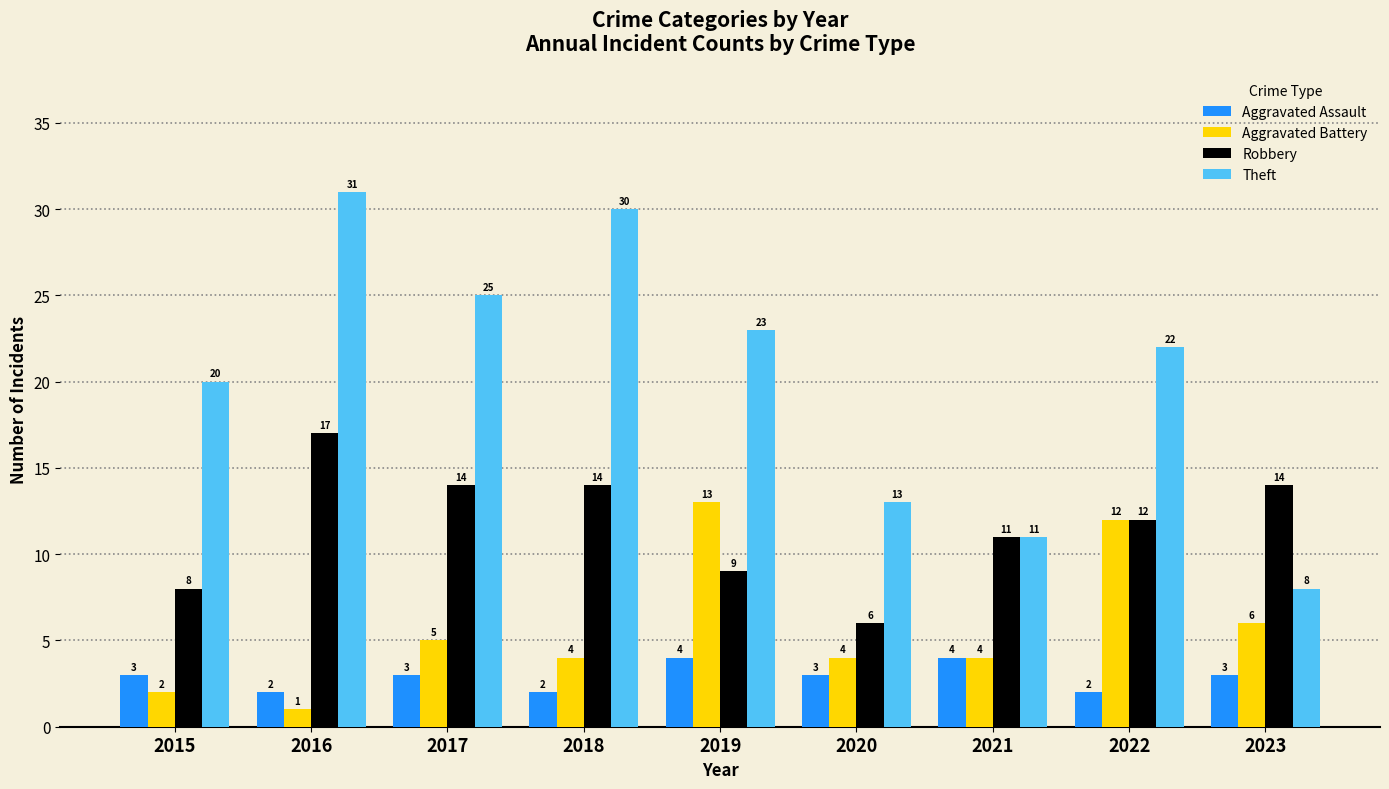

What is the total value across all series at 2020?

26